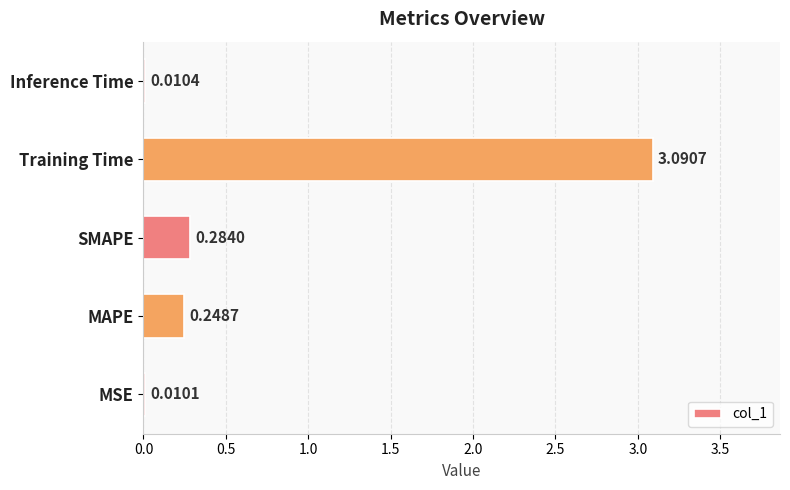

Where is the data nearest to the value 1?

SMAPE